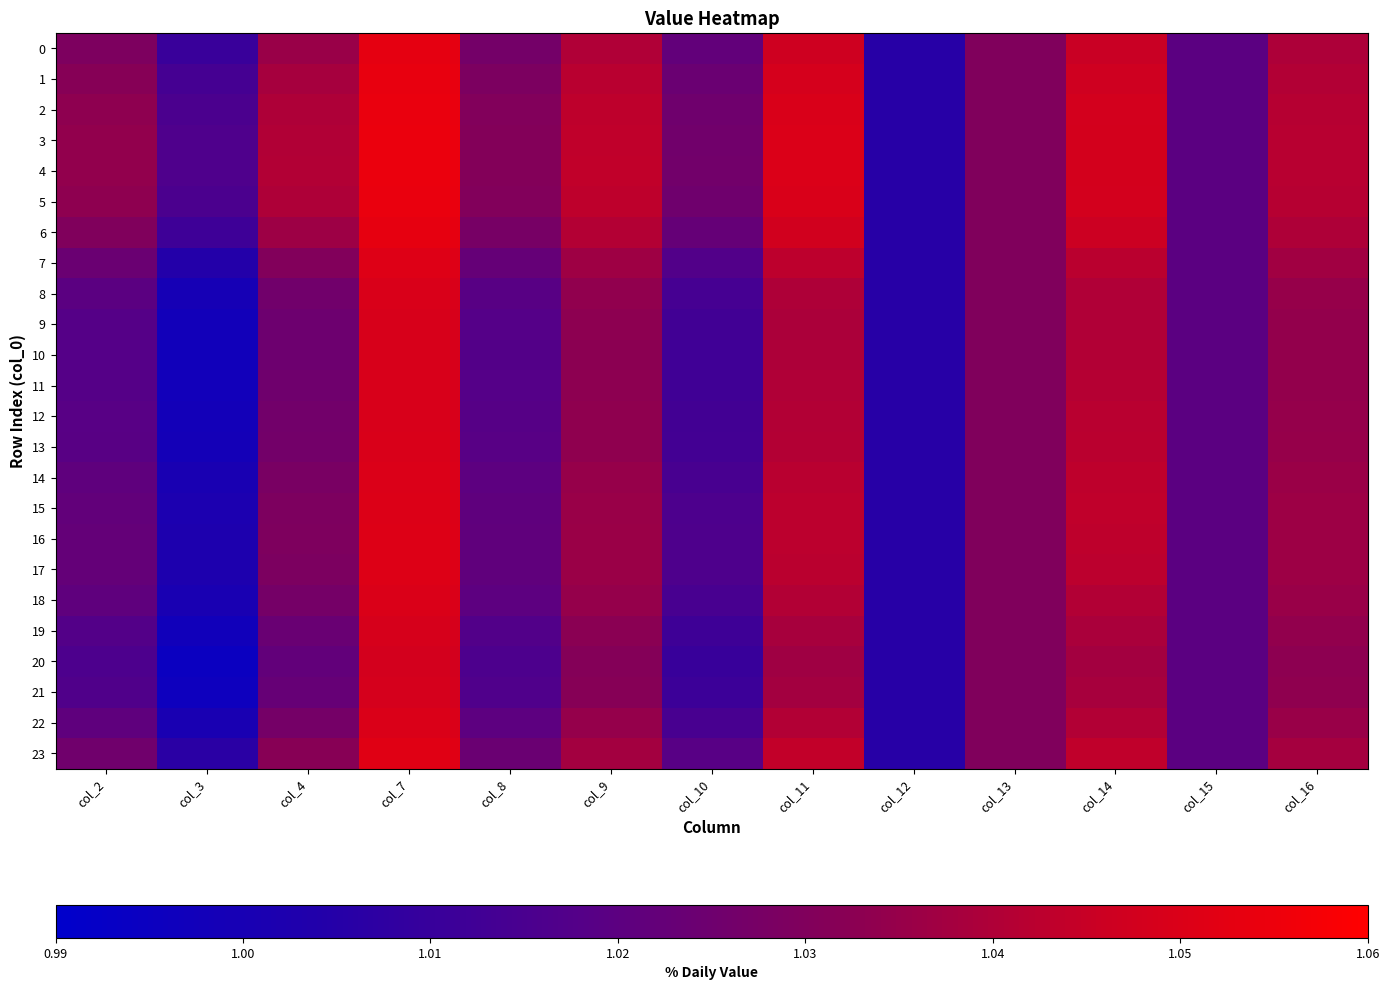

At which category is the sum across all series the highest?

col_7